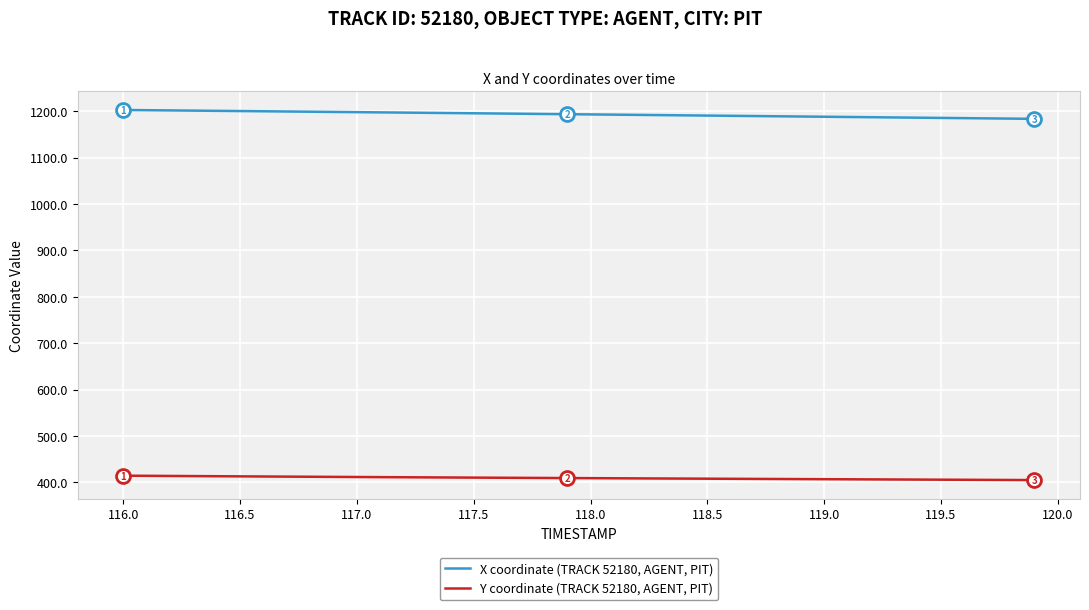

Which series has the largest total across all categories?

X coordinate (TRACK 52180, AGENT, PIT)